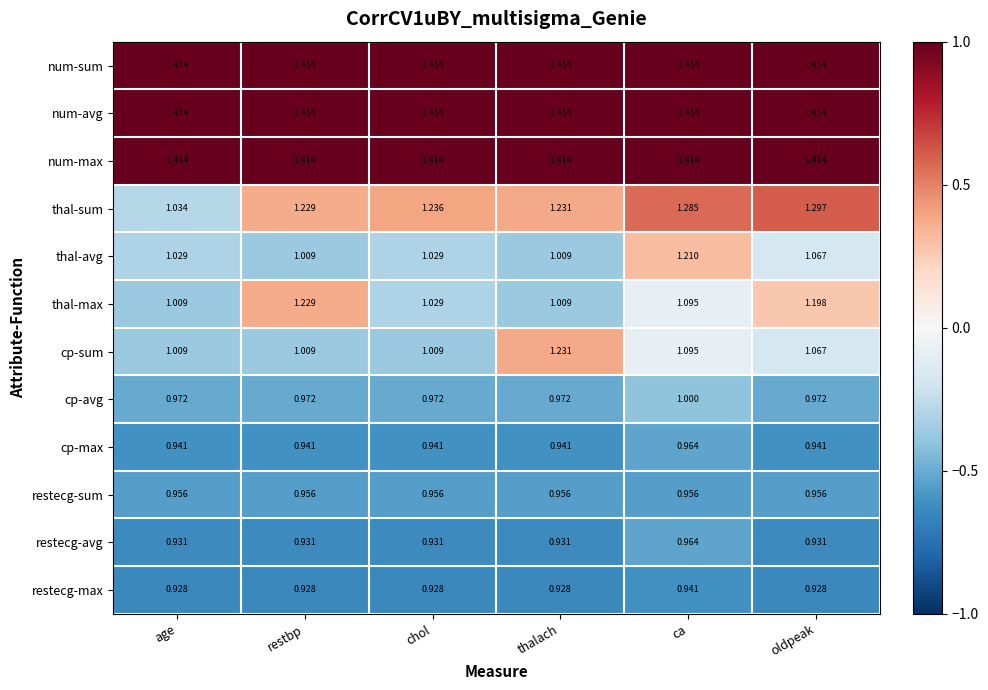

At which label does restecg-avg reach its peak?

ca